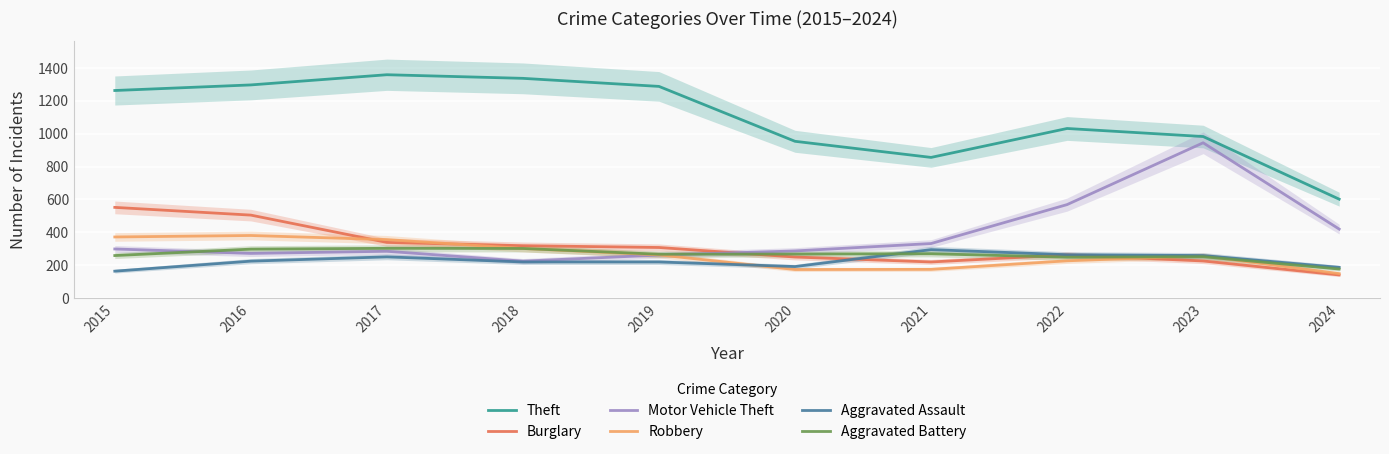

What is the sum of all Theft values?

10971